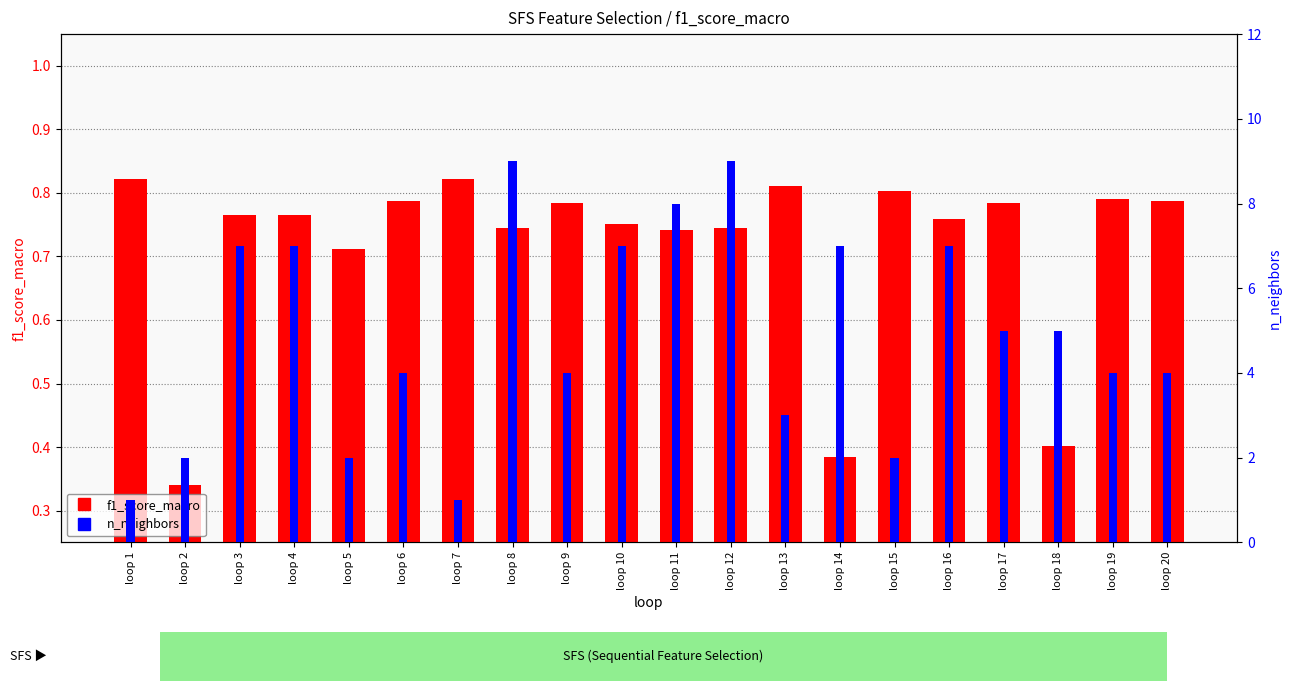

Where does the n_neighbors series first go above 5?

loop 3